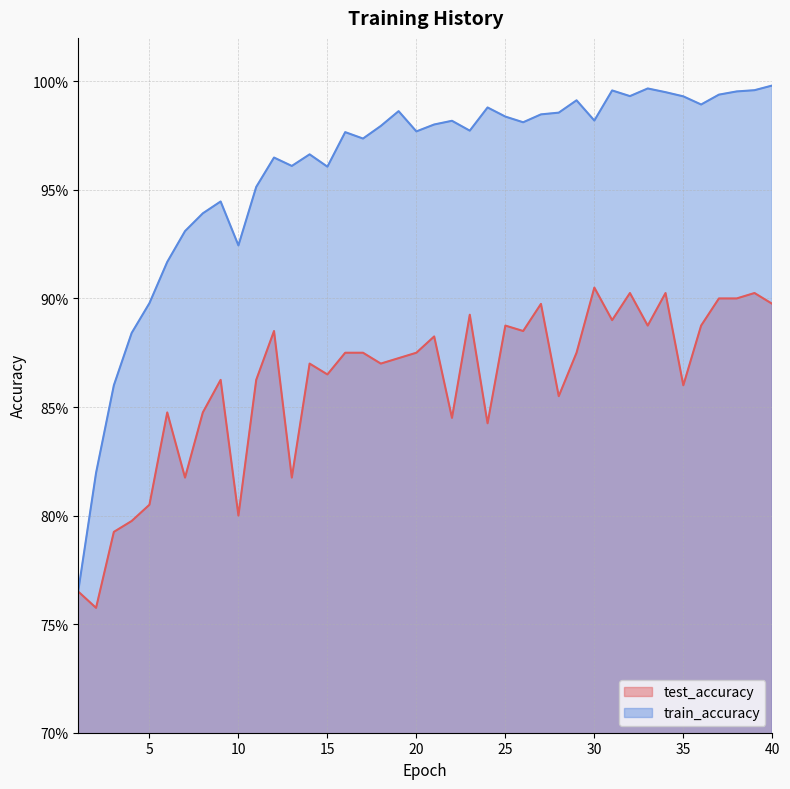

Does the chart display data point markers on the line(s)?

No